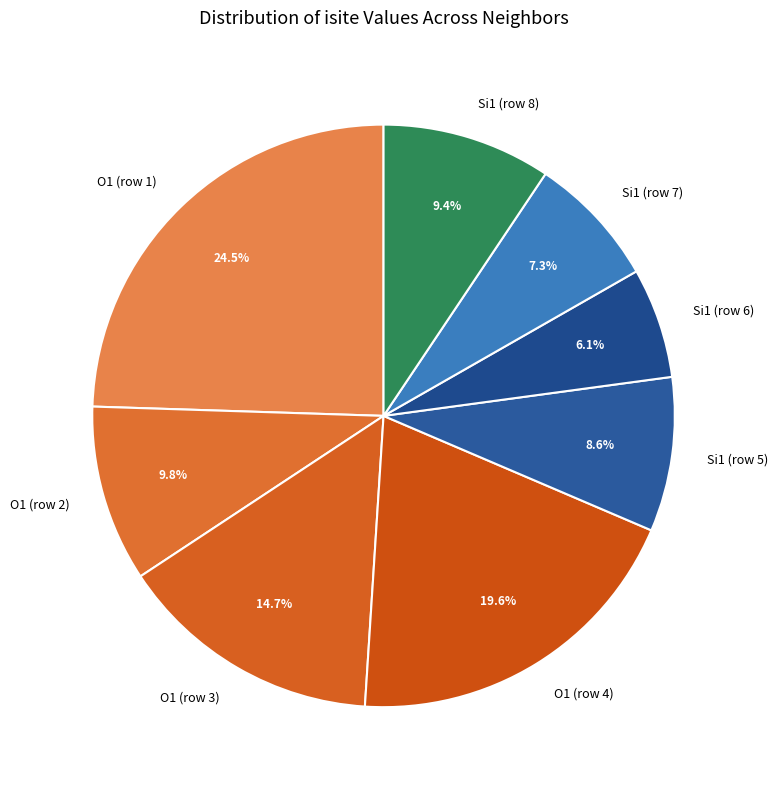

Which has a higher value, Si1 (row 7) or Si1 (row 6)?

Si1 (row 7)